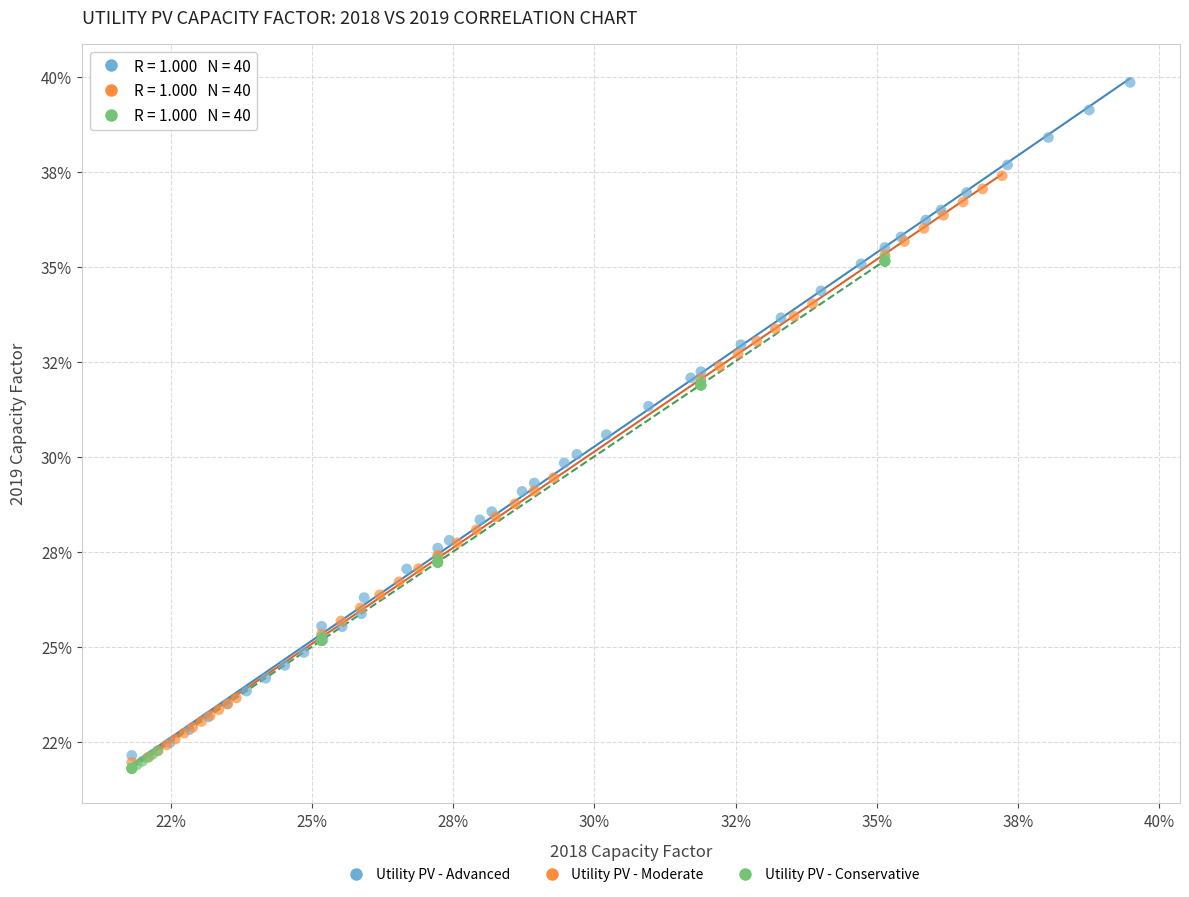

What are all the series names shown in the legend?

Utility PV - Advanced, Utility PV - Moderate, Utility PV - Conservative